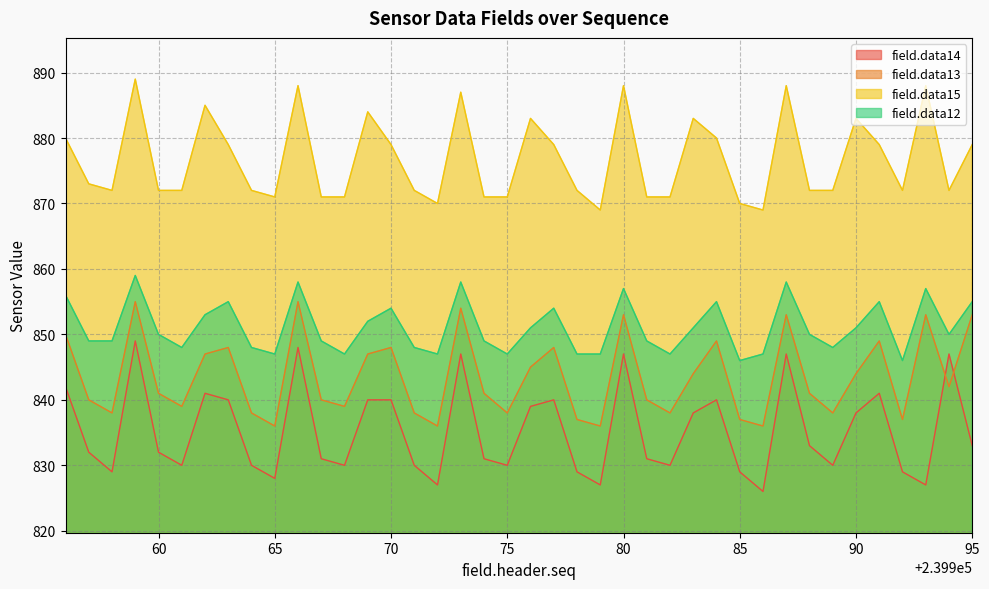

What is the value of the field.data12 point at the 33rd from the left?

850